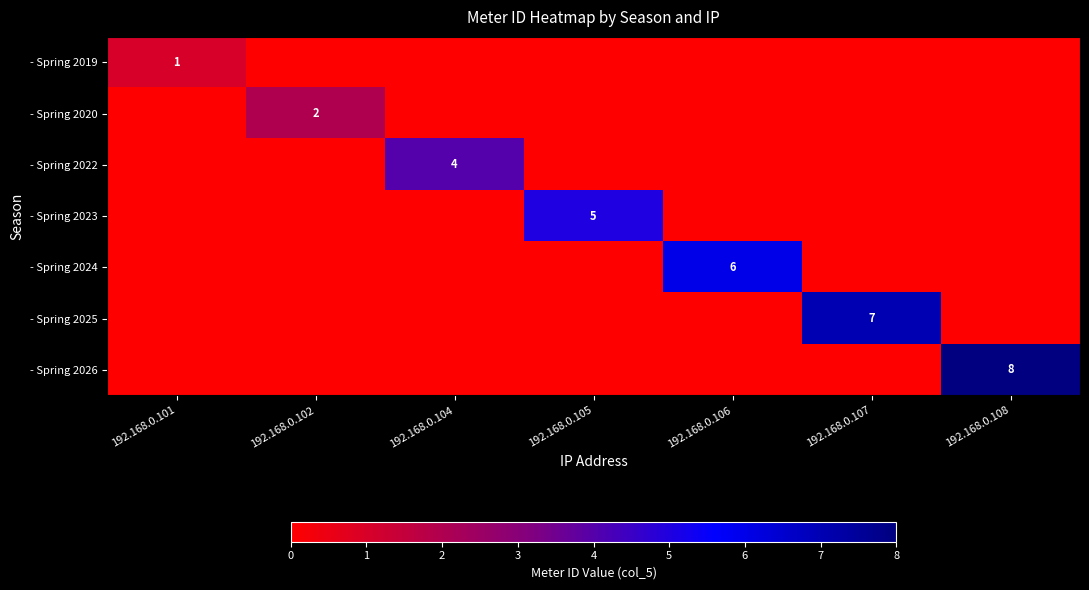

True or false: - Spring 2025 has a value of 1 at 192.168.0.107.

False